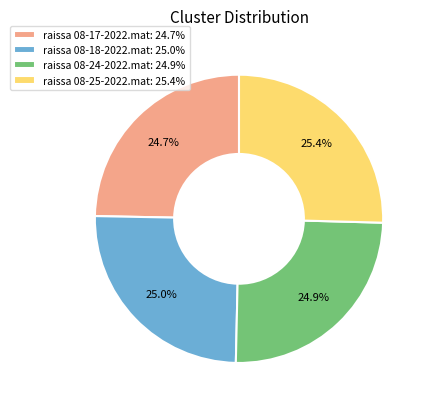

True or false: raissa 08-25-2022.mat accounts for 25% of the total.

True